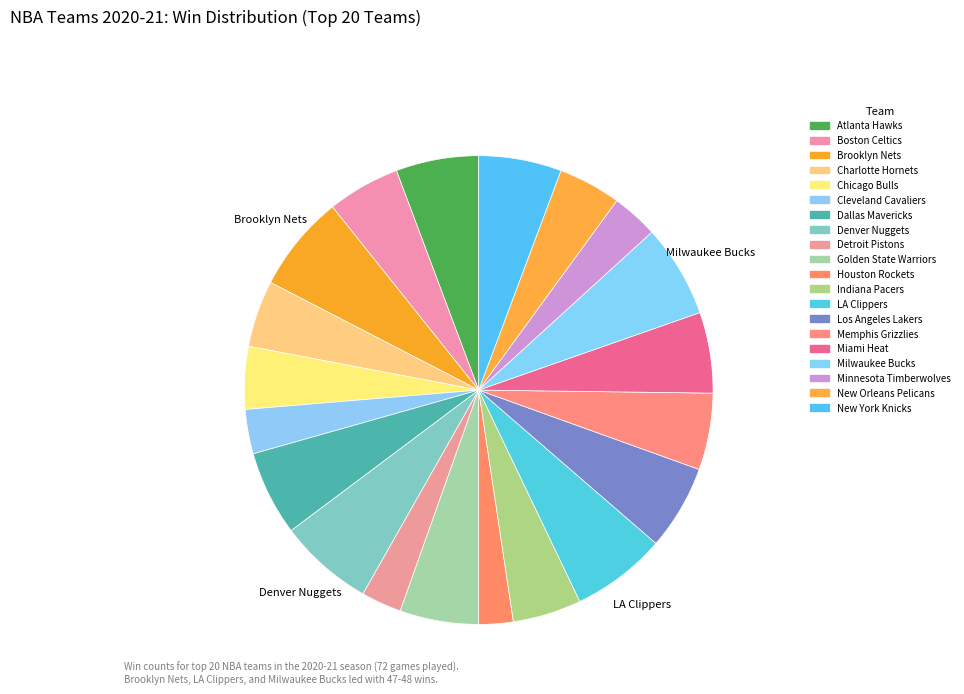

Which slice is the smallest?

Houston Rockets